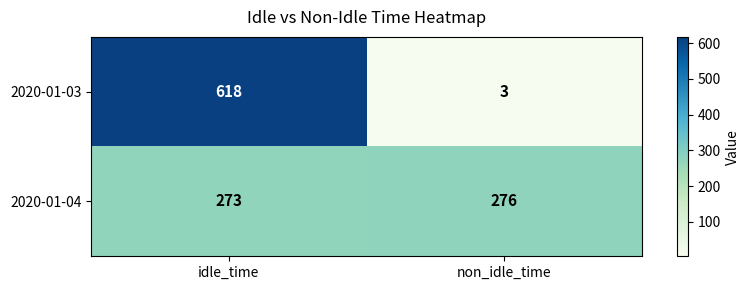

Which series has the largest total across all categories?

2020-01-03